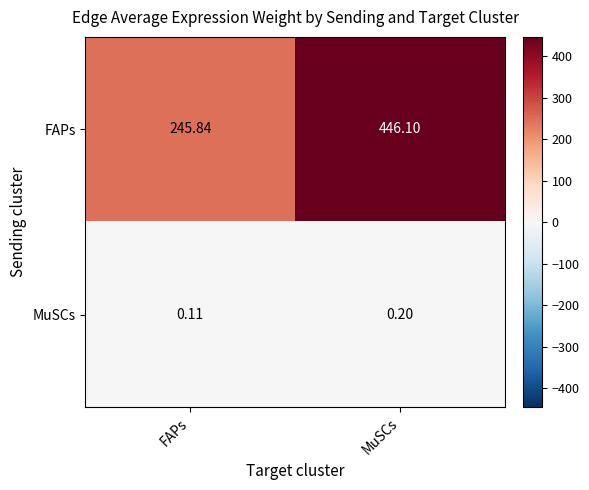

Where is MuSCs nearest to the value 0?

FAPs